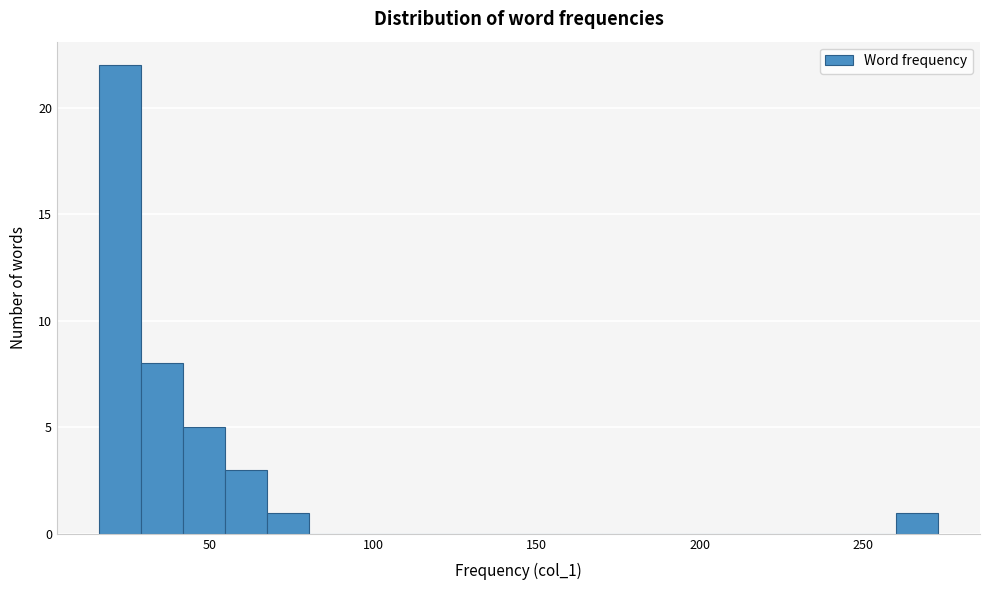

Read against the x-axis, roughly where is the centre of the tallest bar?

20